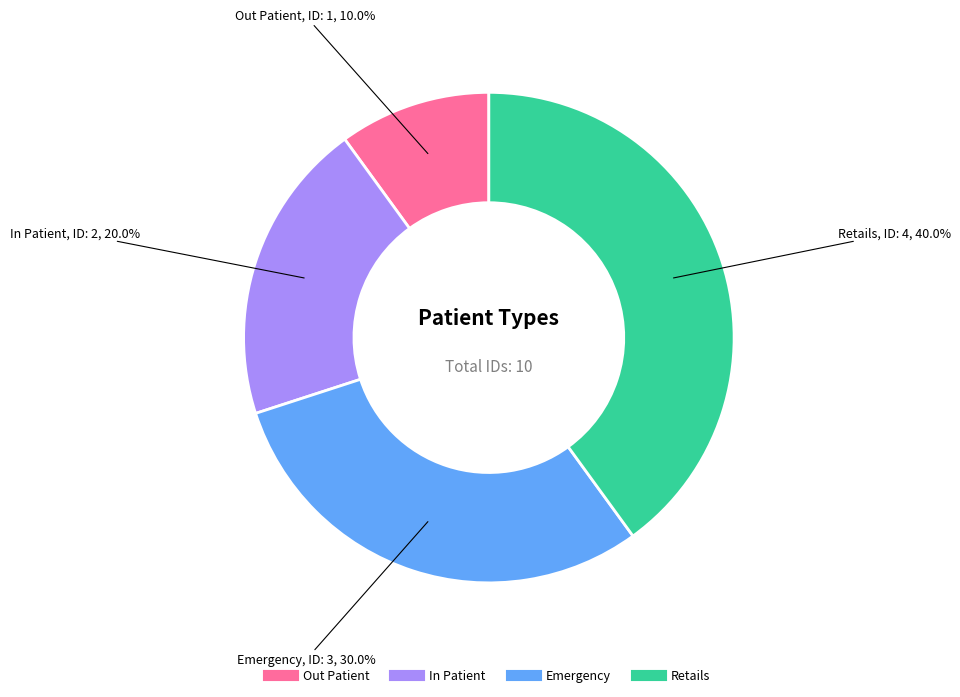

To the nearest percent, what is the average slice percentage?

25%